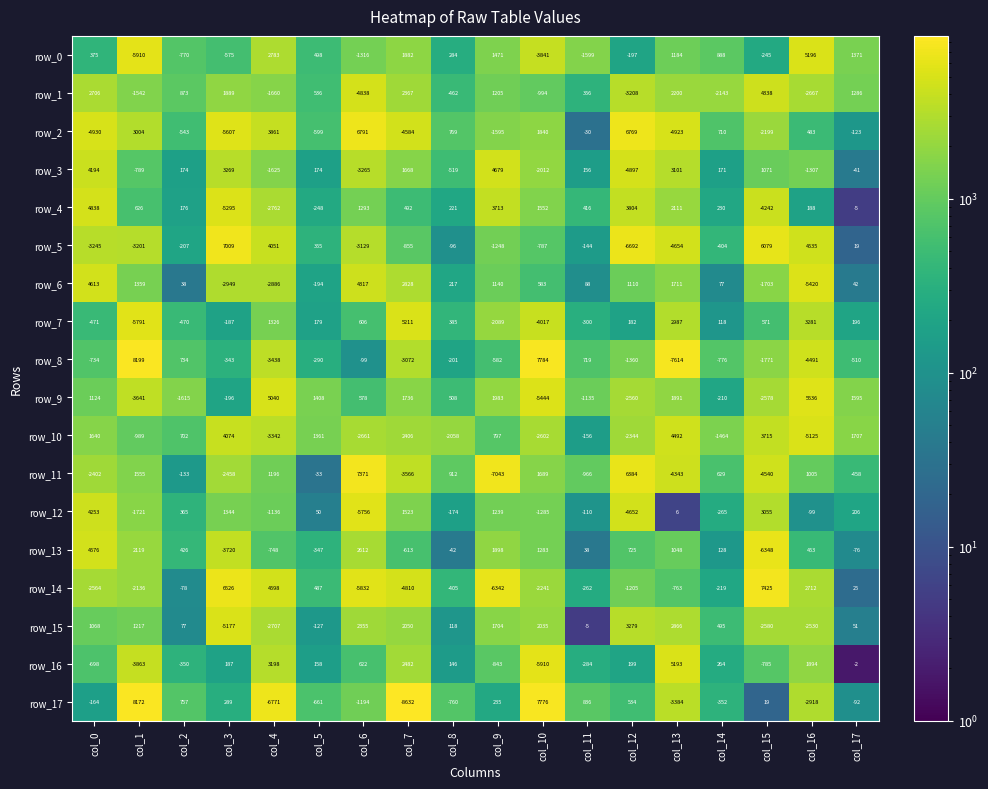

Where does the row_14 series first go above -262?

col_2